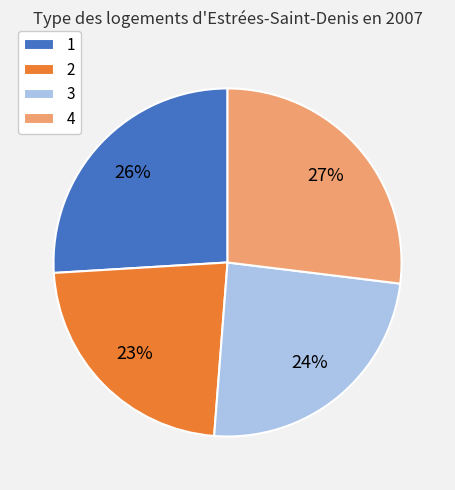

To the nearest percent, what is the difference between the 4 and 2 slice percentages?

4%